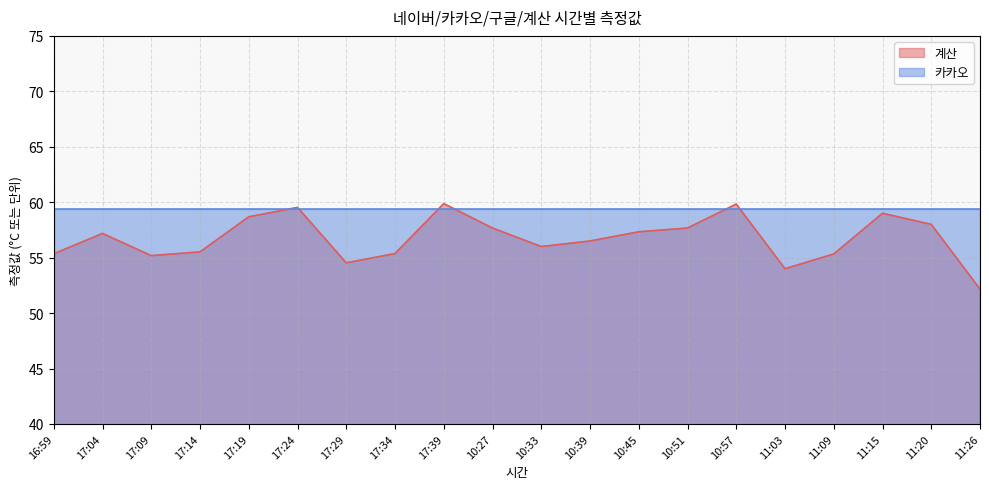

What is the label of the 10th point from the left?

10:27